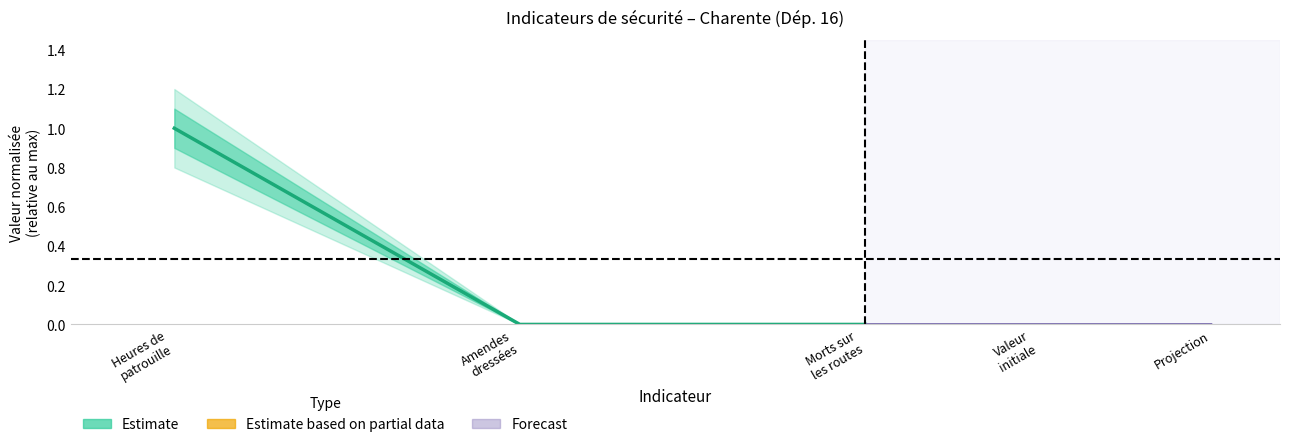

Does the chart have visible grid lines?

No